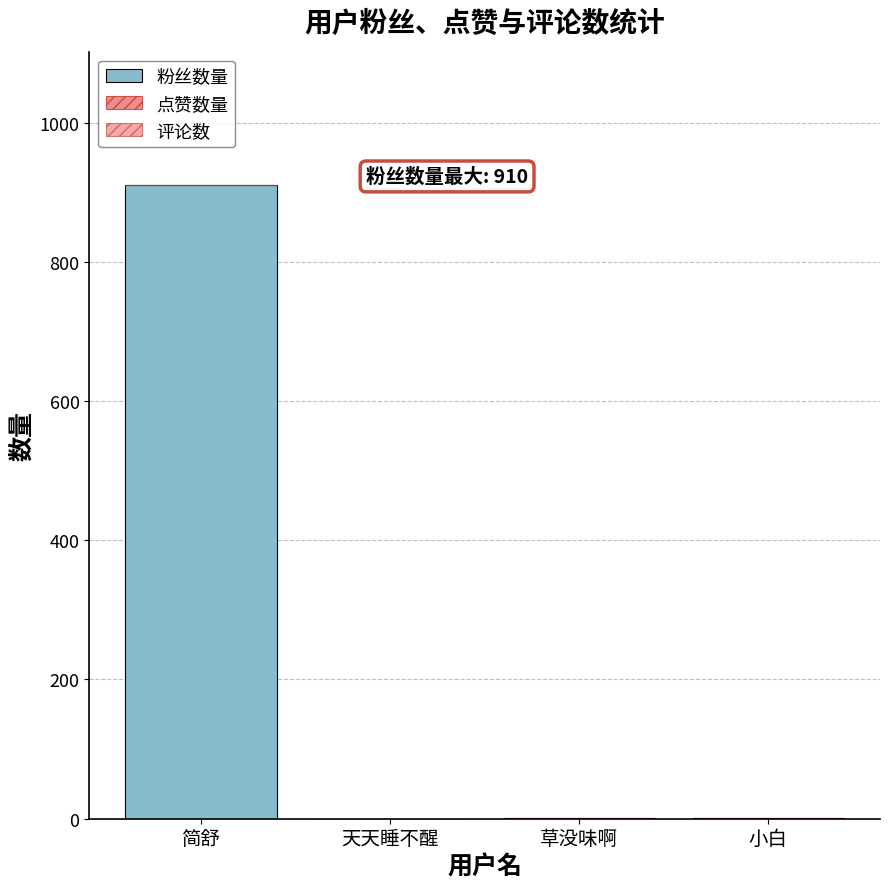

Which has a higher value, 草没味啊 or 简舒?

简舒